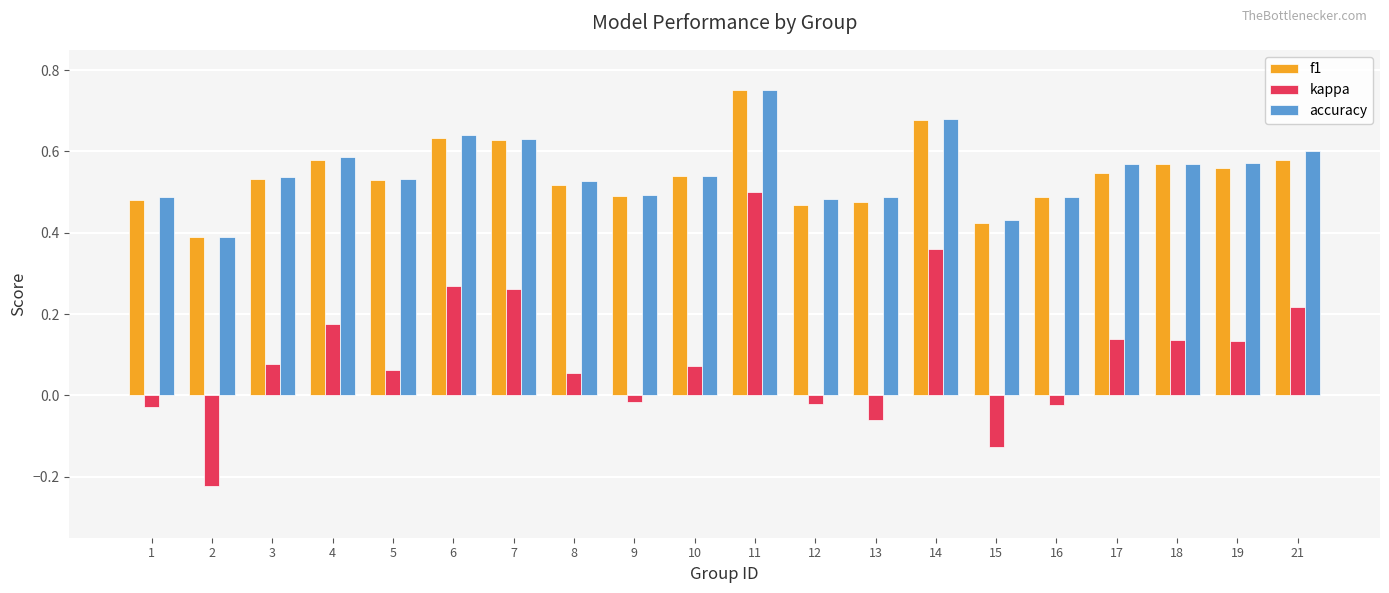

Is the value of kappa at 17 greater than the value of accuracy at 19?

No